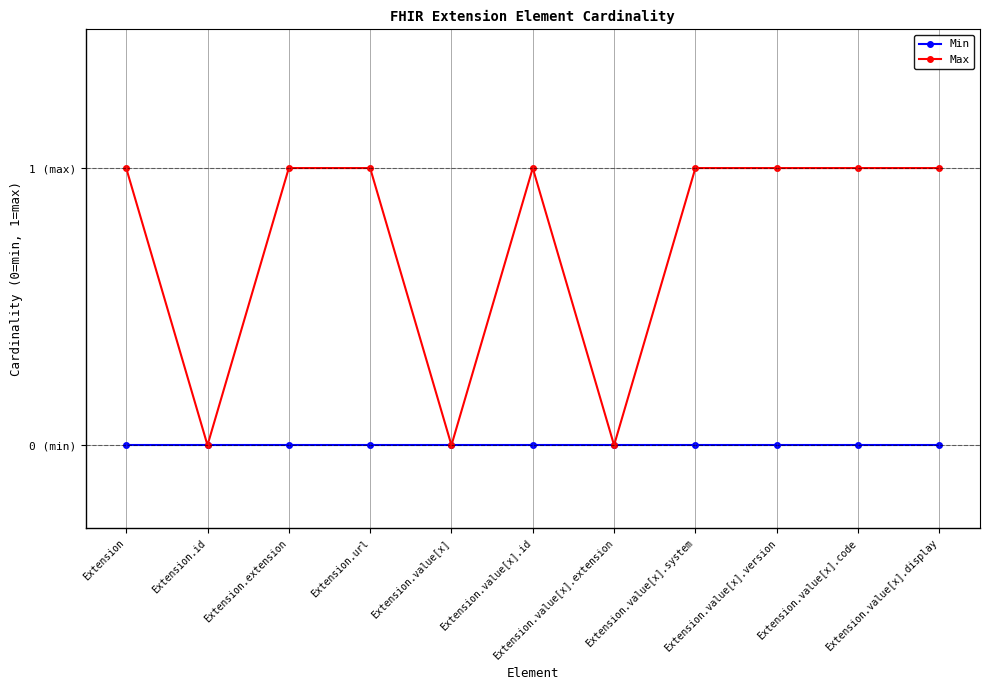

What are all the series names shown in the legend?

Min, Max